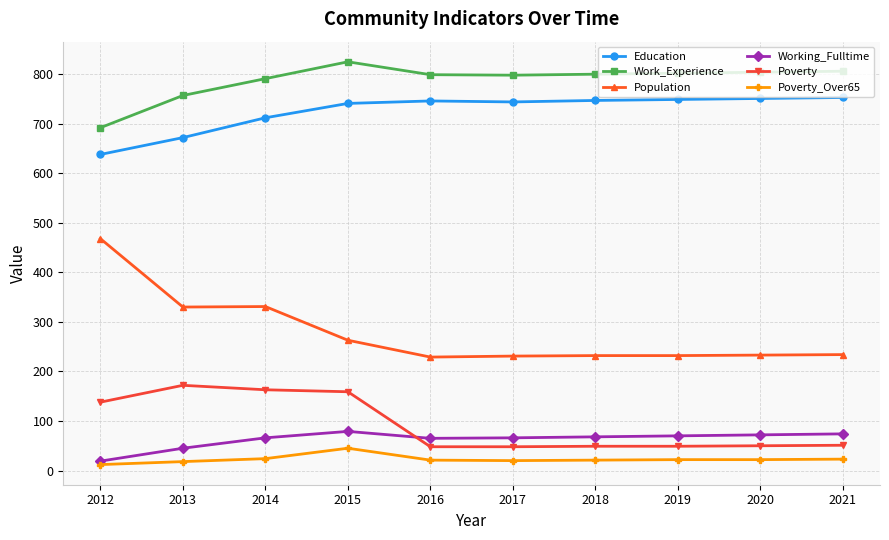

True or false: Education has a value of 850 at 2012.

False